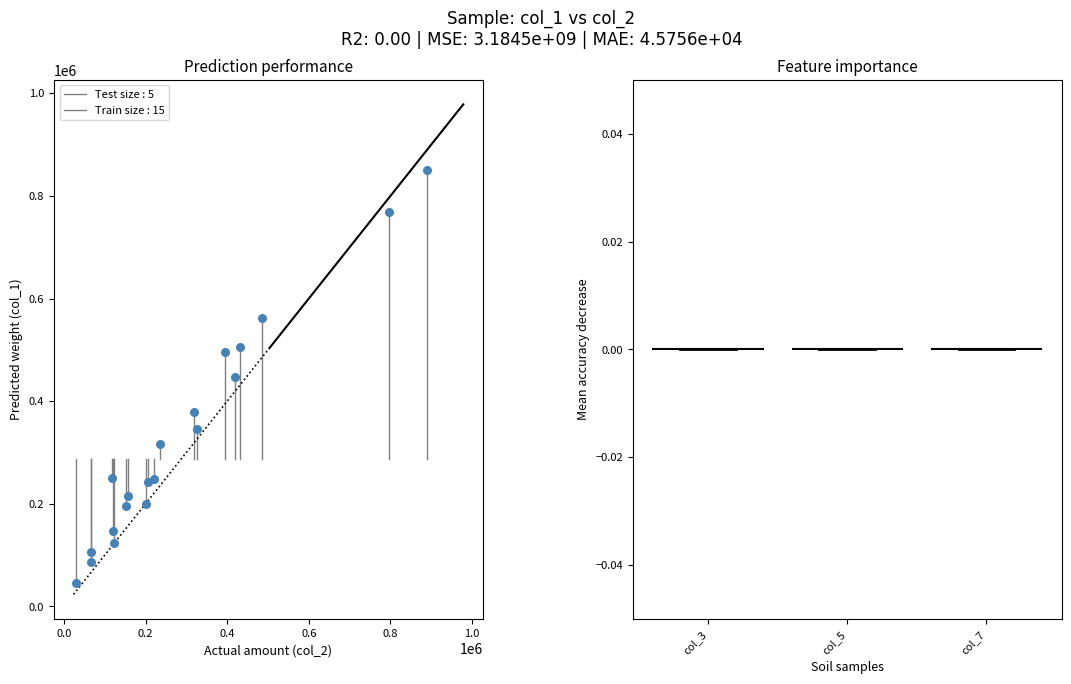

What is the range of Y values (max minus min)?

804000